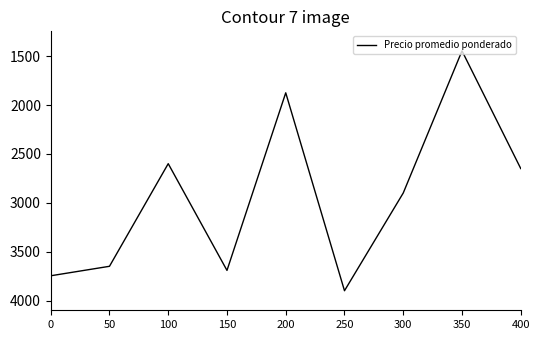

List the labels in order of value, smallest first.

350, 200, 100, 400, 300, 50, 150, 0, 250